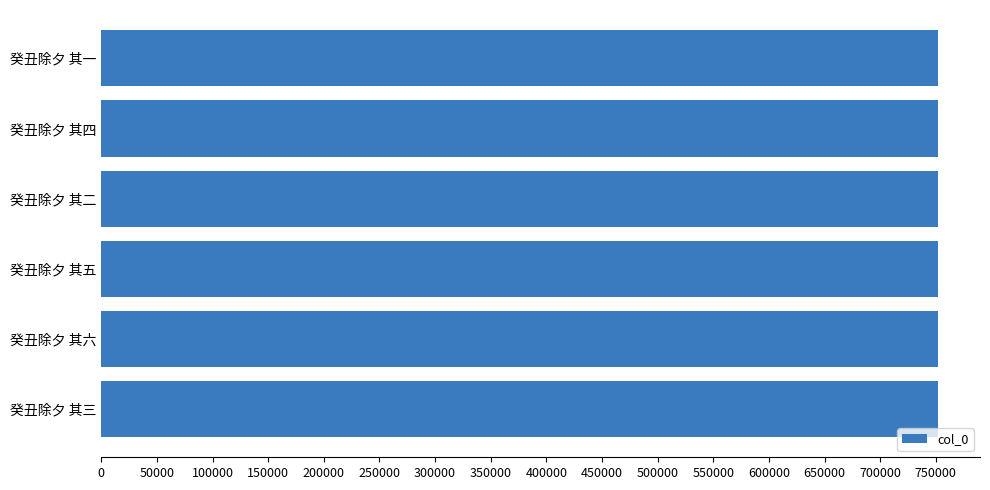

What is the ratio of the value at 癸丑除夕 其三 to the value at 癸丑除夕 其六?

1.0